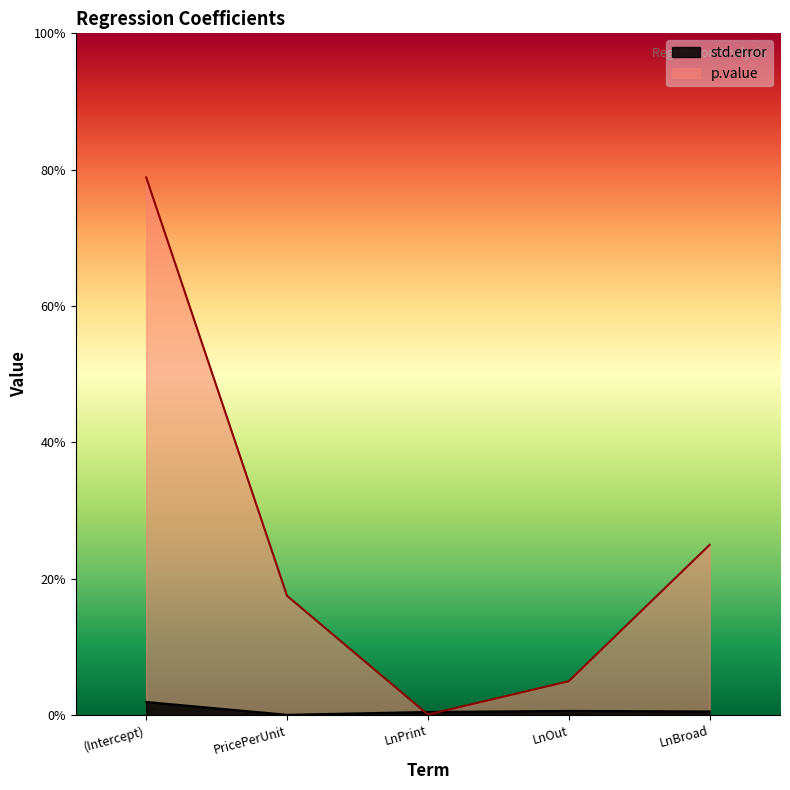

Where is the first local minimum for p.value?

LnPrint